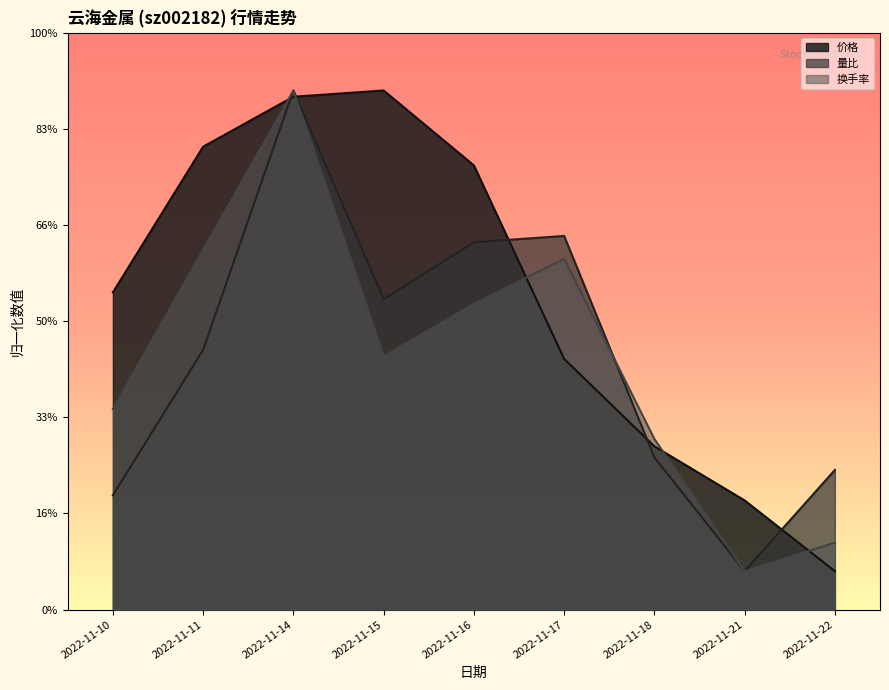

Rank the series by their maximum value, from lowest to highest.

价格, 量比, 换手率